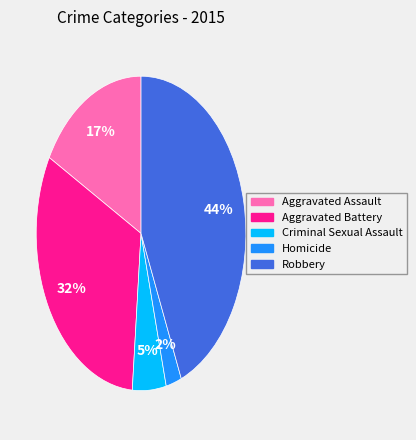

To the nearest percent, what is the average slice percentage?

20%